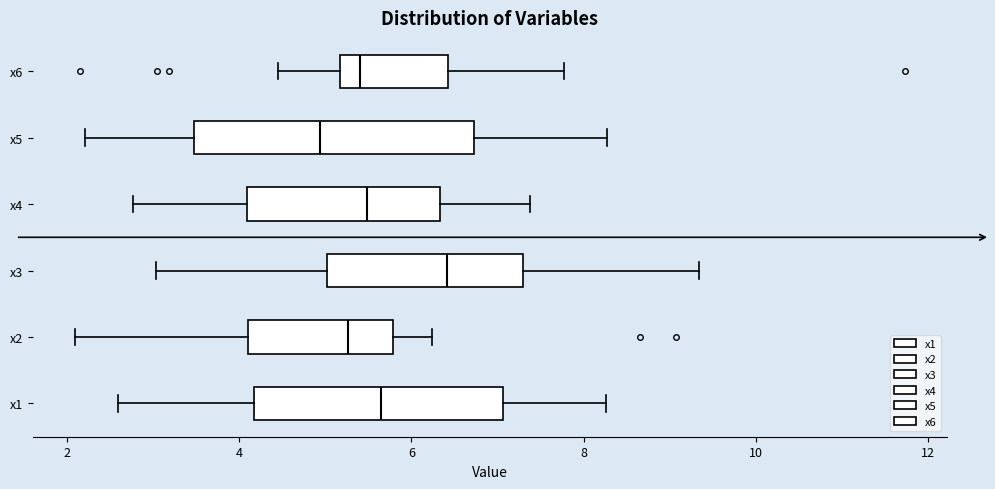

Where is the left edge of the box for x6 on the x-axis? The values are not printed on the chart, so give them approximately, as read against the axis.

5.2